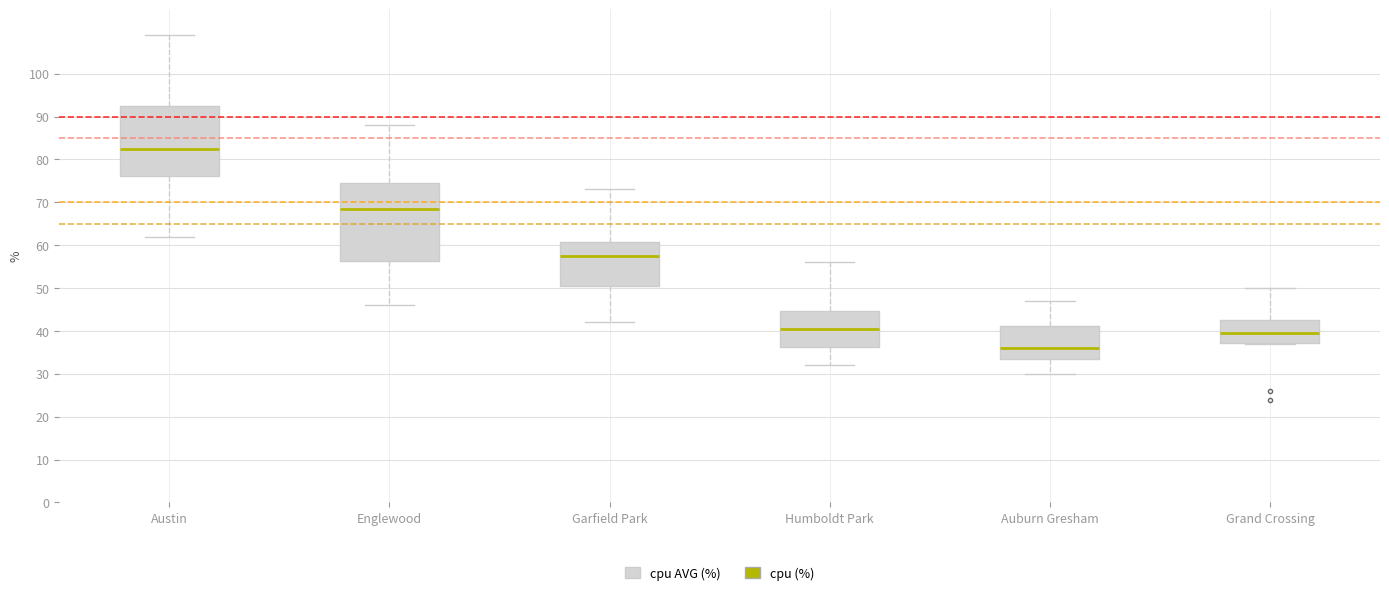

Reading left to right, transcribe this box plot: for each box, give where its median line is, the range the box spans, and where its two whiskers end, as read against the y-axis. The values are not printed on the chart, so give them approximately, as read against the axis.

Austin: median 83, box 76 to 93, whiskers 62 to 109
Englewood: median 69, box 56 to 75, whiskers 46 to 88
Garfield Park: median 58, box 51 to 61, whiskers 42 to 73
Humboldt Park: median 41, box 36 to 45, whiskers 32 to 56
Auburn Gresham: median 36, box 34 to 41, whiskers 30 to 47
Grand Crossing: median 40, box 37 to 43, whiskers 37 to 50